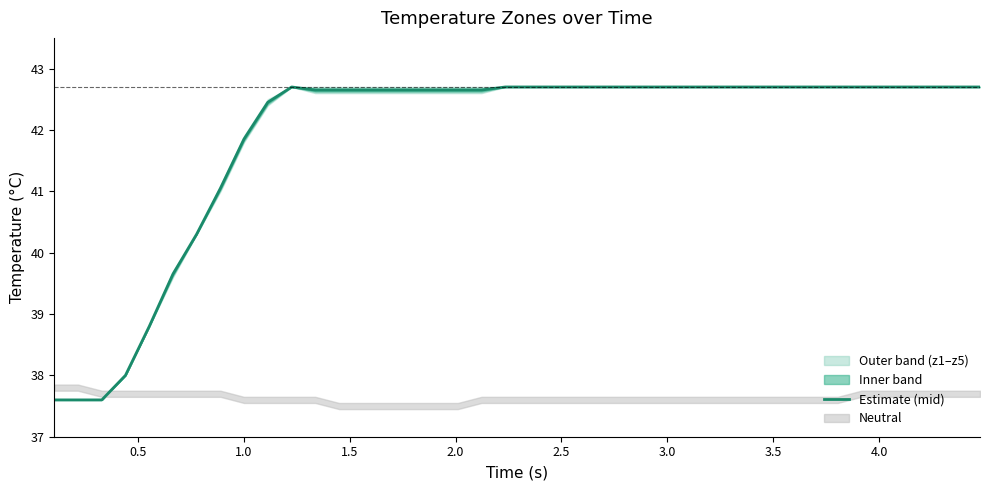

What is the highest value of the Estimate (mid) series?

42.7